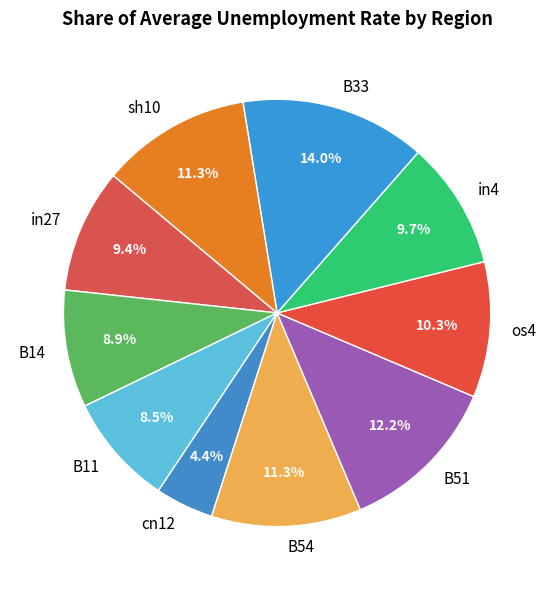

True or false: B51 accounts for 12% of the total.

True